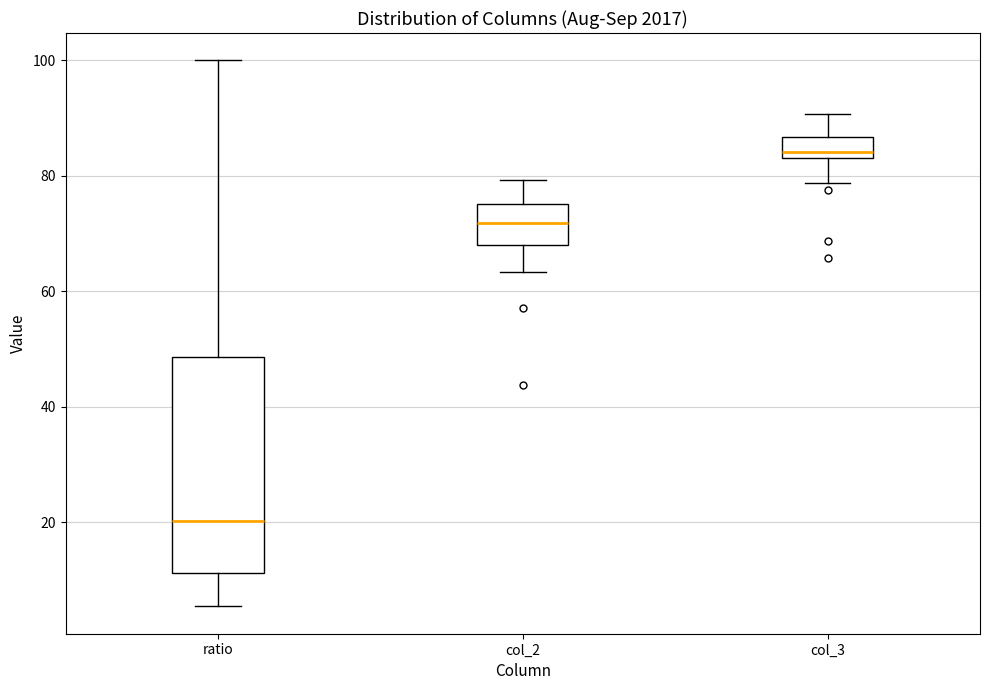

Which box has the lowest median line?

ratio